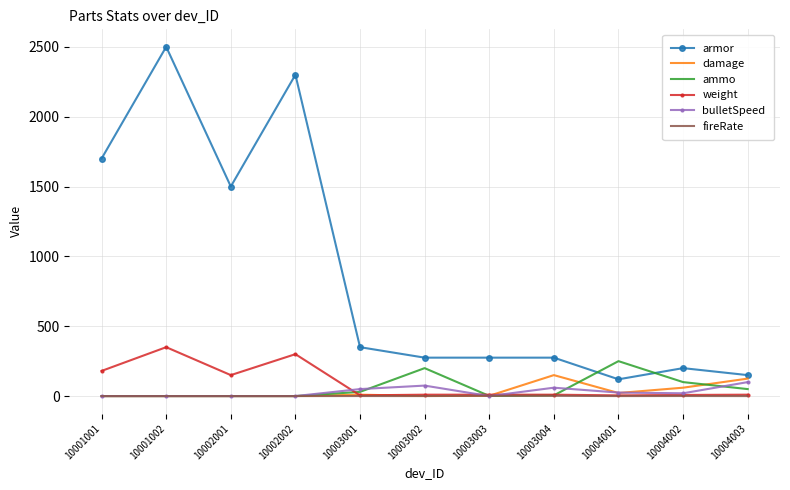

True or false: armor and fireRate intersect in this chart.

False